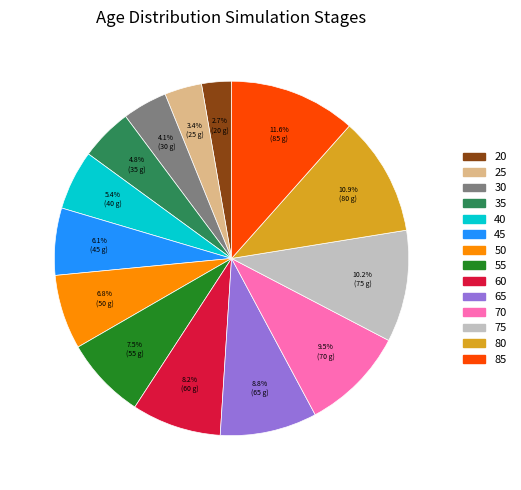

Rank the categories by value from lowest to highest.

20, 25, 30, 35, 40, 45, 50, 55, 60, 65, 70, 75, 80, 85